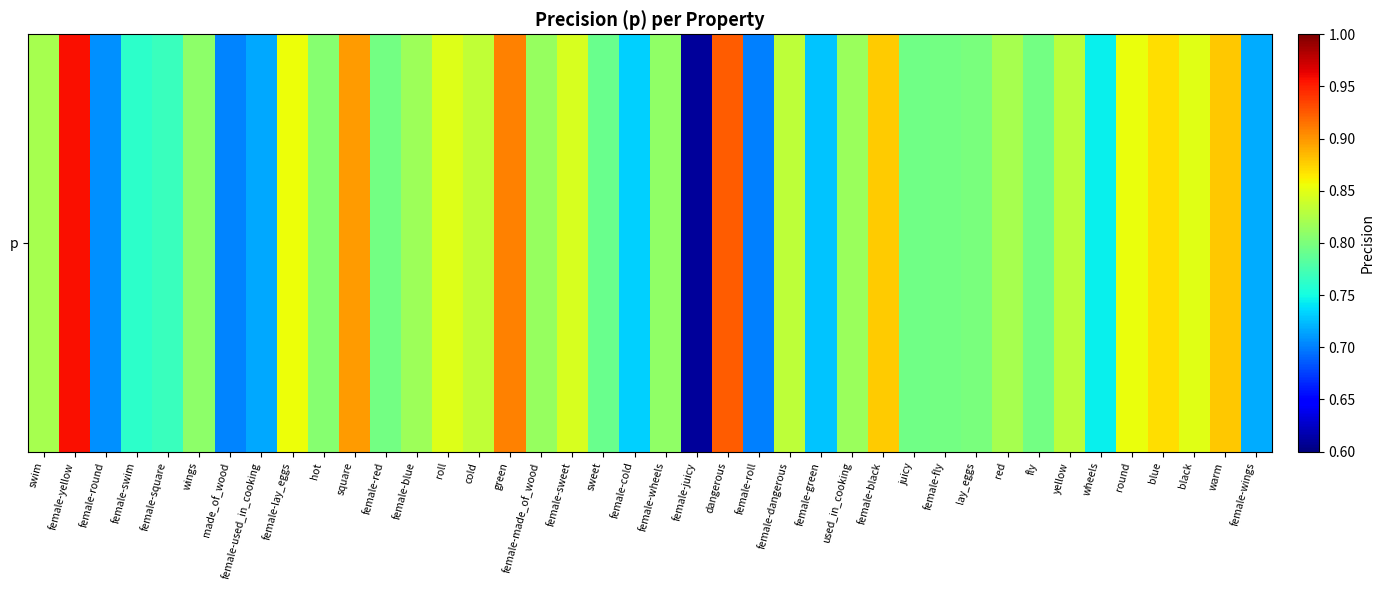

What is the sum of all values?

32.2